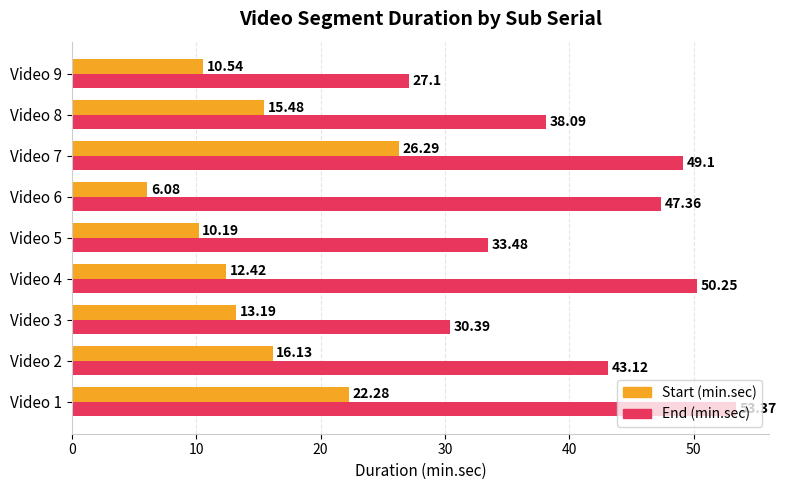

What is the spread (max minus min) of values at Video 2?

27.0